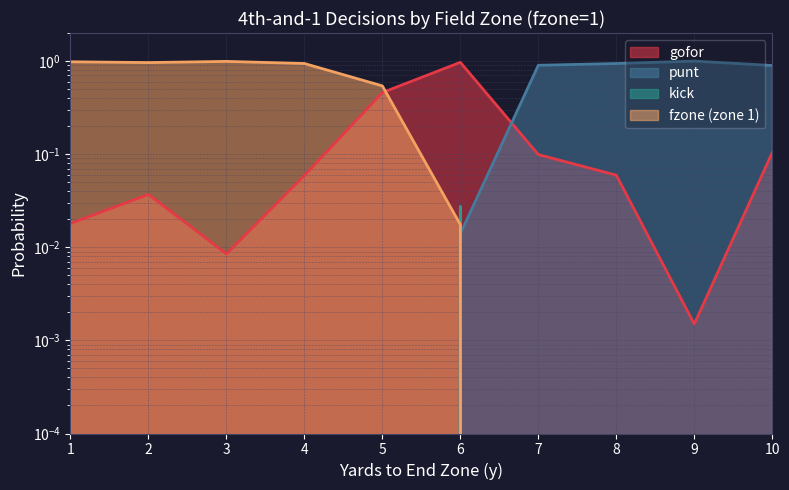

What is the highest value of the gofor series?

1.0